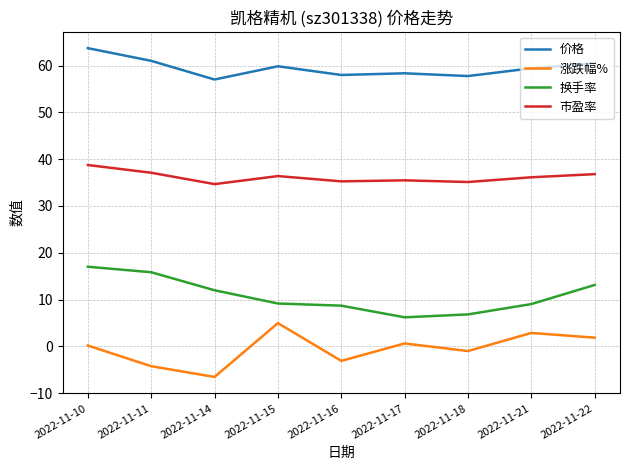

What is the minimum value shown in the chart?

-6.5